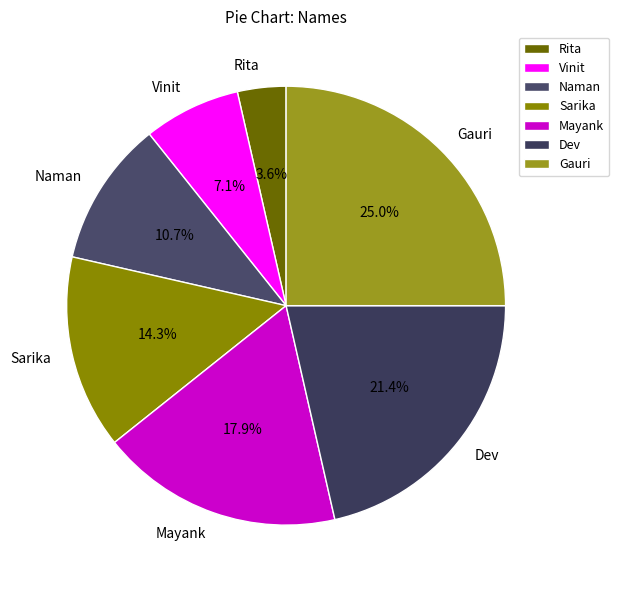

Which category has the biggest portion of the pie?

Gauri